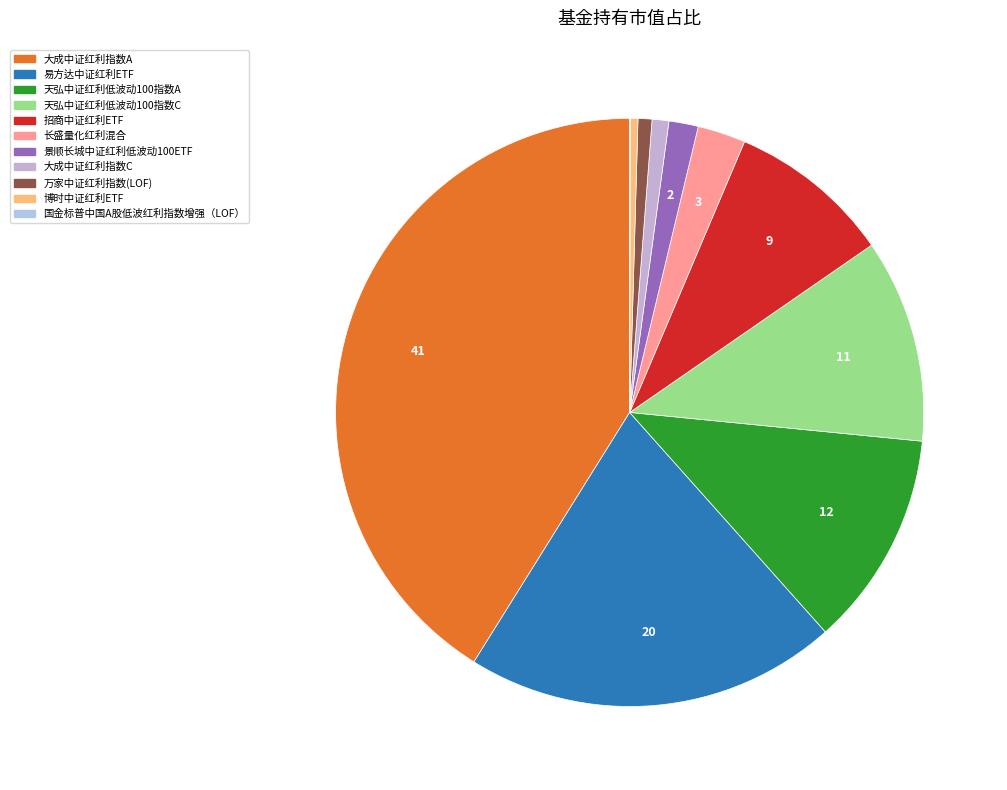

To the nearest percent, what is the average slice percentage?

9%